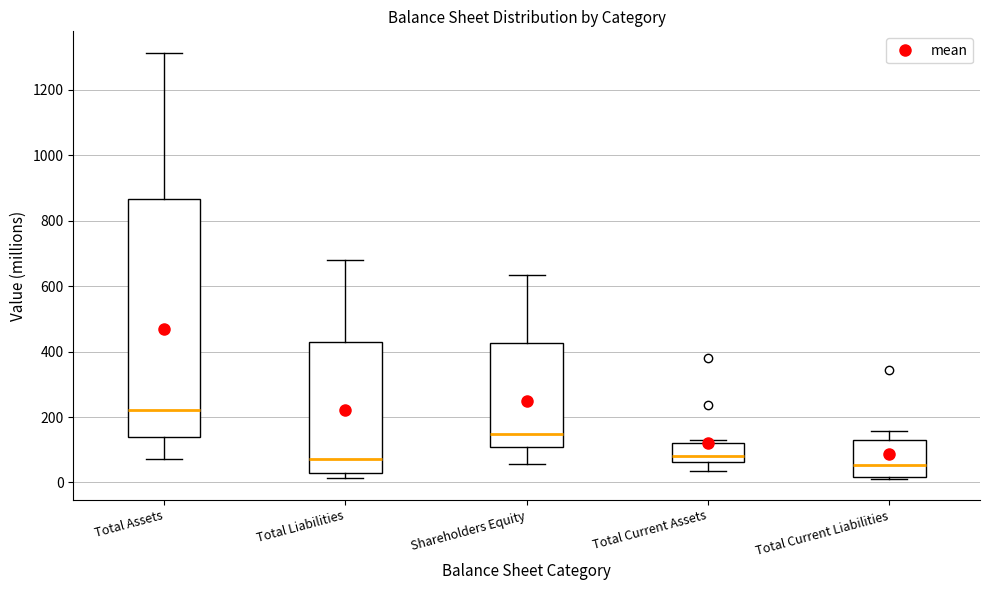

Reading left to right, read every box against the y-axis: the position of its median line, the range the box covers, and the ends of its whiskers. The values are not printed on the chart, so give them approximately, as read against the axis.

Total Assets: median 220, box 140 to 860, whiskers 80 to 1320
Total Liabilities: median 80, box 20 to 440, whiskers 20 (just below the box's lower edge) to 680
Shareholders Equity: median 140, box 100 to 420, whiskers 60 to 640
Total Current Assets: median 80, box 60 to 120, whiskers 40 to 140
Total Current Liabilities: median 60, box 20 to 120, whiskers 20 to 160